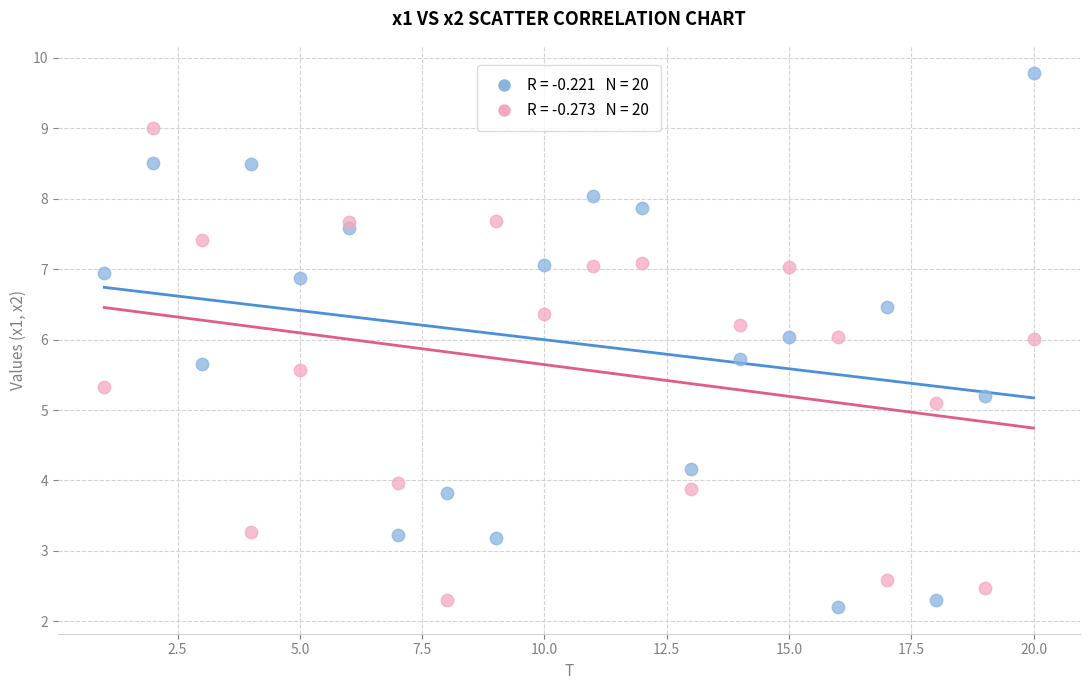

Across all series, what Y value is closest to 5?

5.1